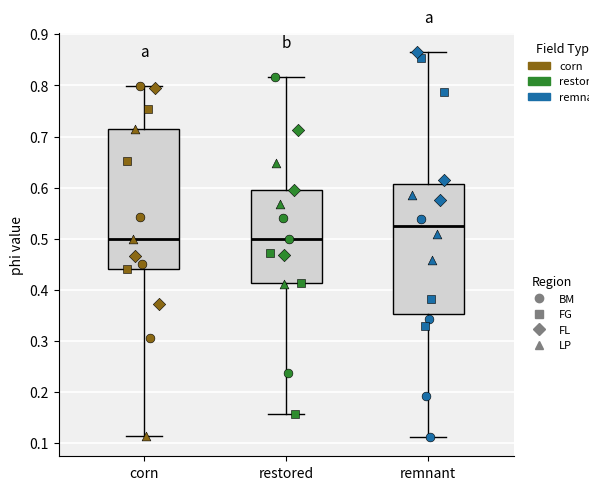

Reading left to right, transcribe this box plot: for each box, give where its median line is, the range the box spans, and where its two whiskers end, as read against the y-axis. The values are not printed on the chart, so give them approximately, as read against the axis.

corn: median 0.50, box 0.44 to 0.71, whiskers 0.11 to 0.80
restored: median 0.50, box 0.41 to 0.60, whiskers 0.16 to 0.82
remnant: median 0.52, box 0.35 to 0.61, whiskers 0.11 to 0.87